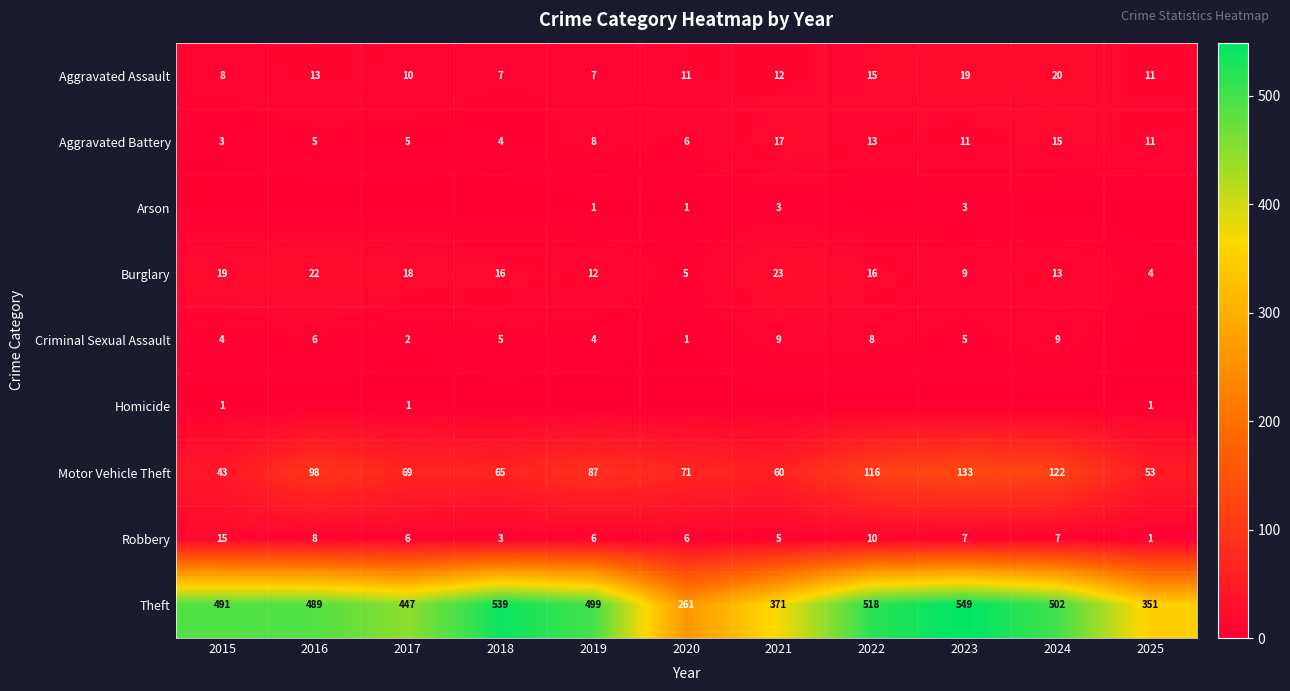

At which label is Burglary closest to 13?

2024